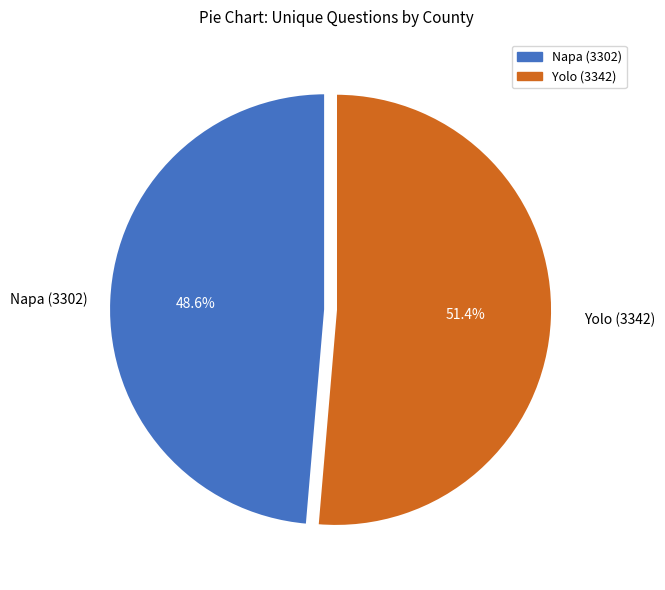

Do Napa (3302) and Yolo (3342) together represent more than half of the pie?

Yes